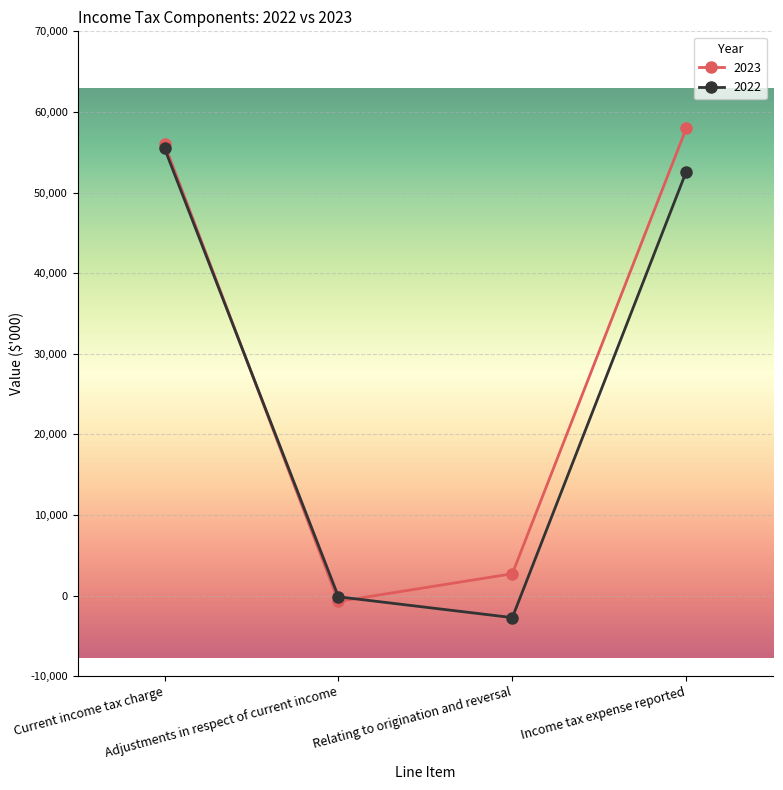

The 2023 series shows 96837 at Current income tax charge. True or false?

False